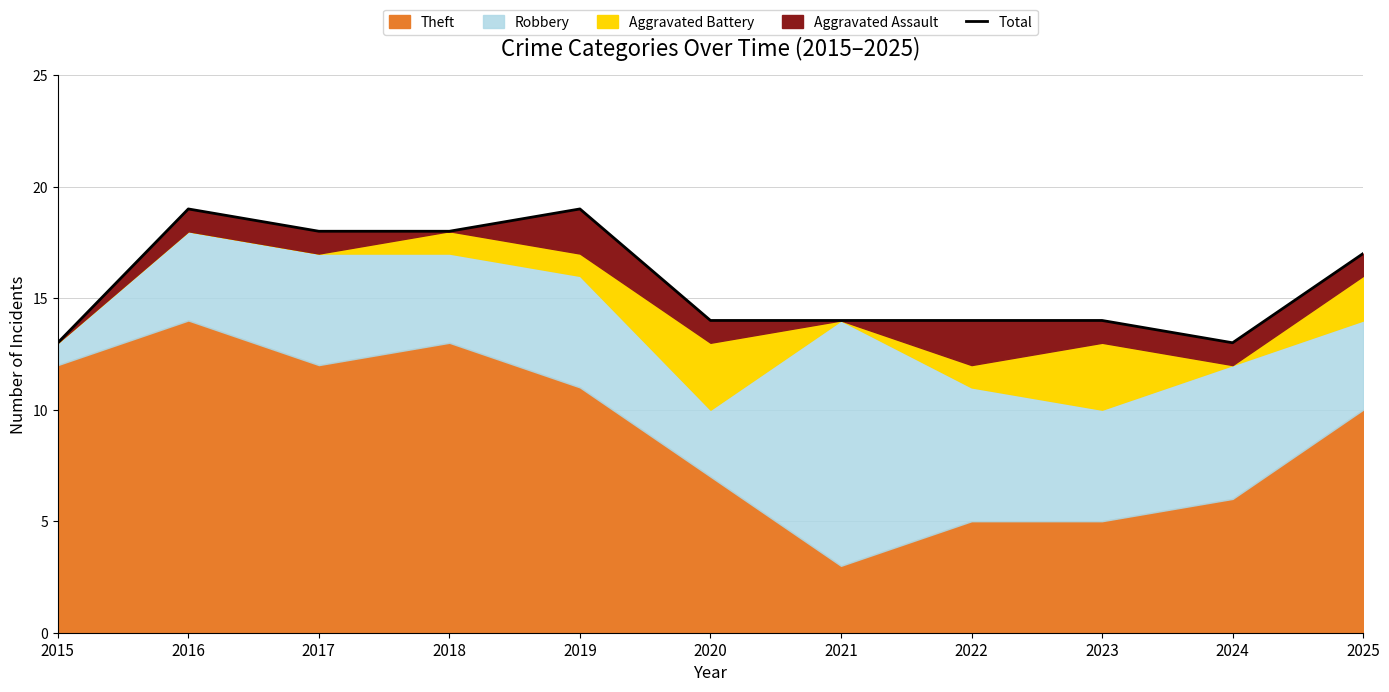

What is the greatest value displayed?

19